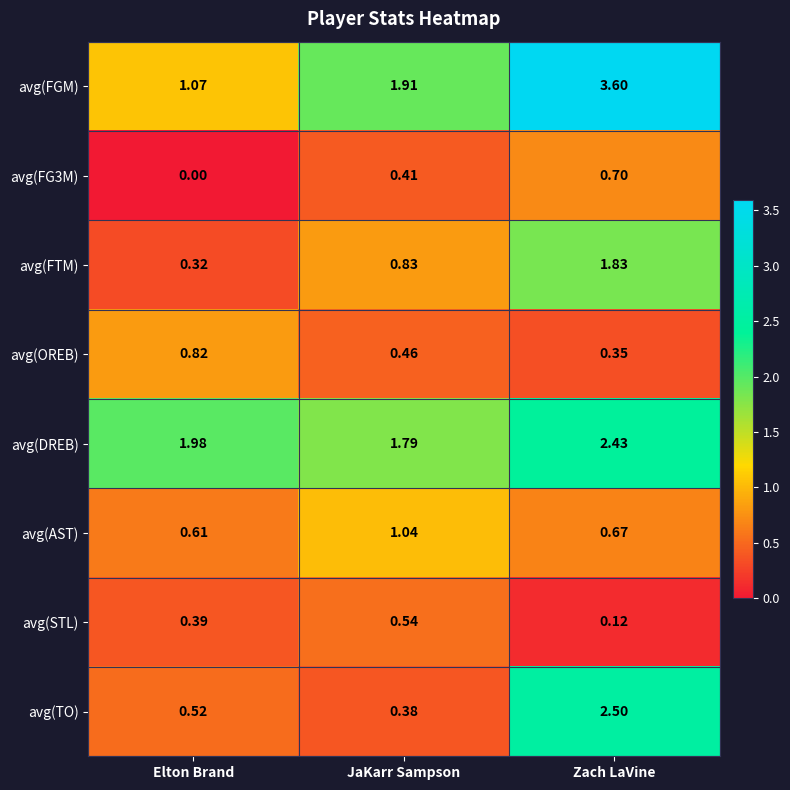

Which category has the lowest value in the avg(TO) series?

JaKarr Sampson